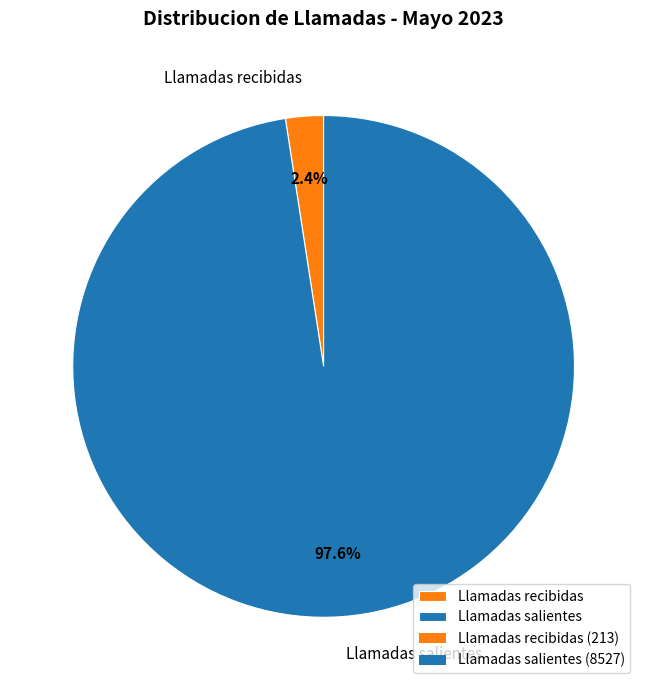

What percentage is the Llamadas salientes slice, to the nearest percent?

98%